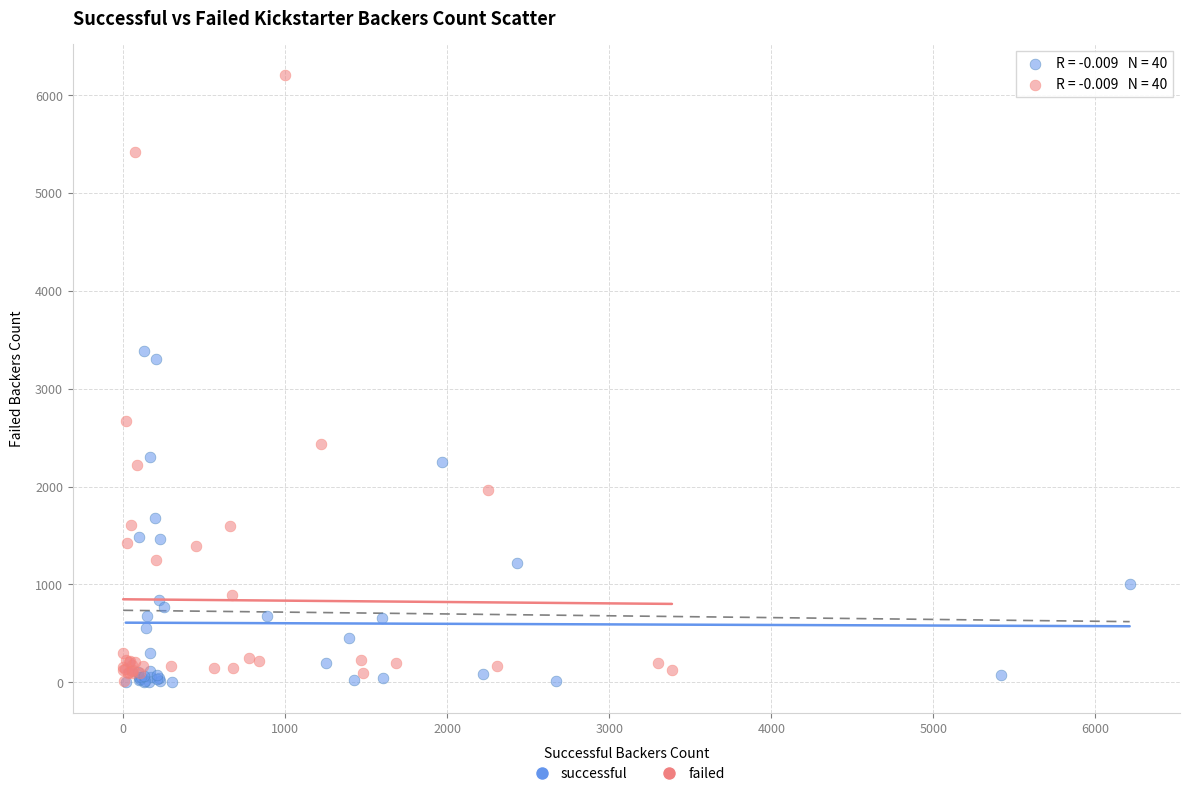

What are all the series names shown in the legend?

successful, failed